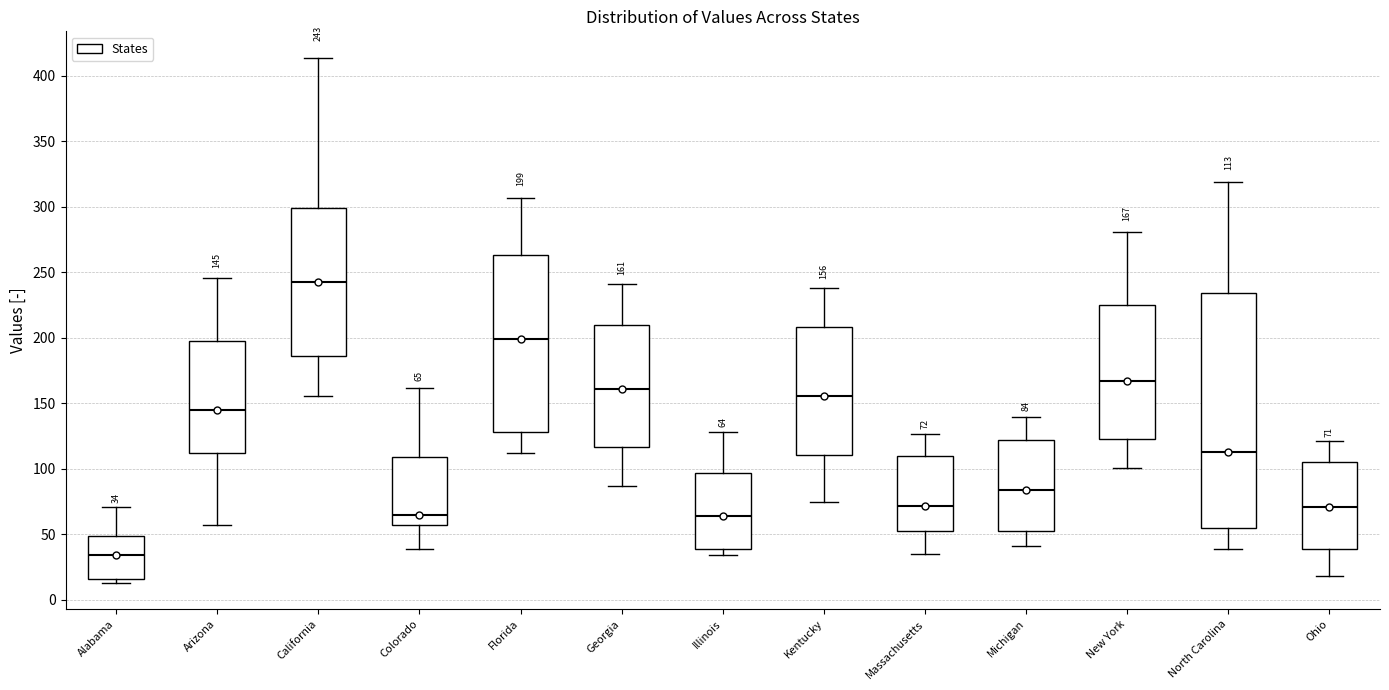

Which box is the tallest, from its lower edge to its upper edge?

North Carolina